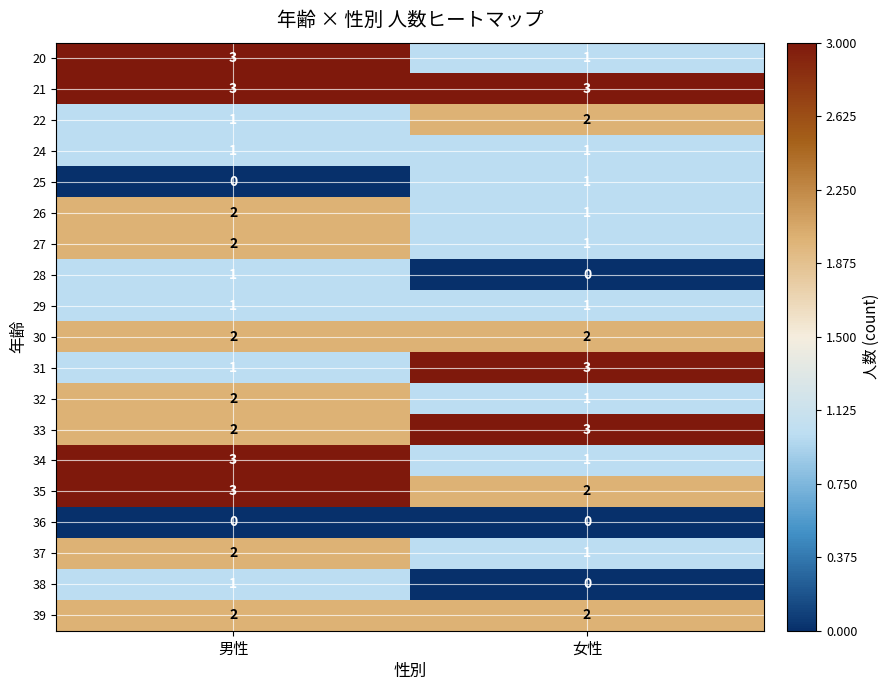

What is the spread (max minus min) of values at 男性?

3